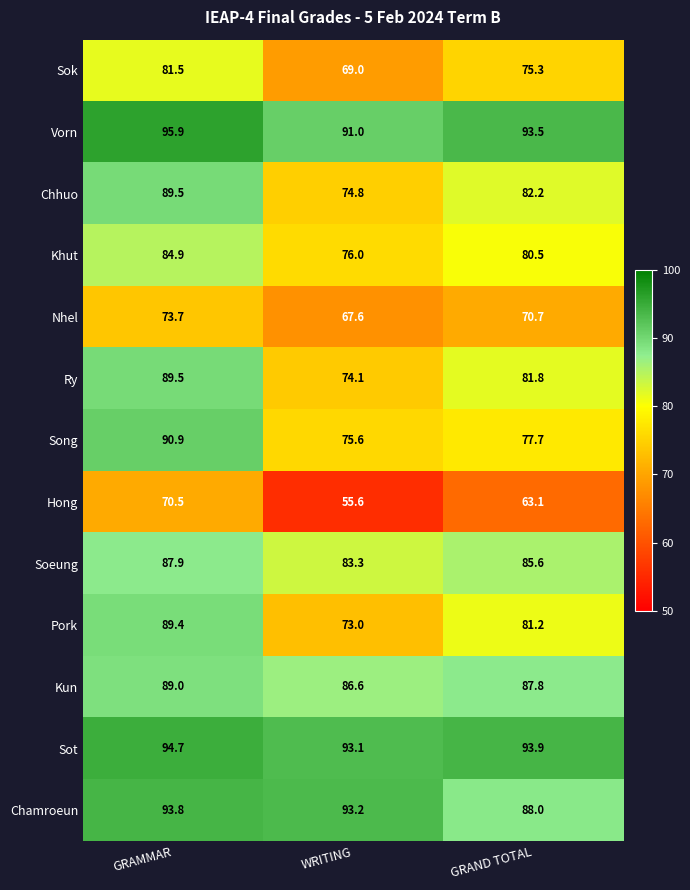

Which series has the widest spread of values?

Pork